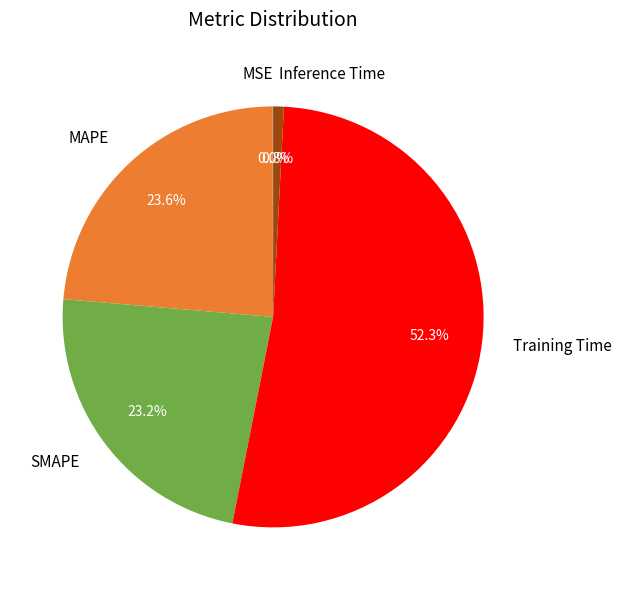

To the nearest percent, what portion does MAPE represent?

24%